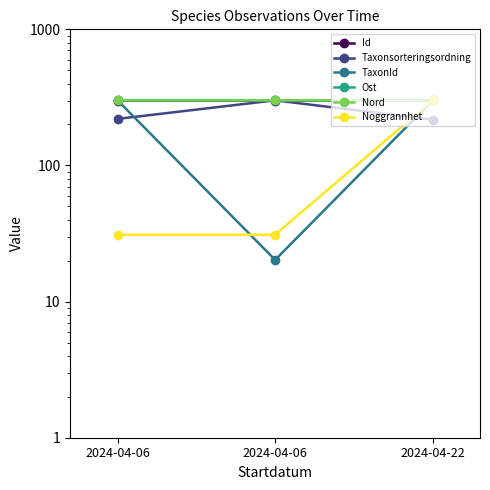

Which series has the widest spread of values?

TaxonId